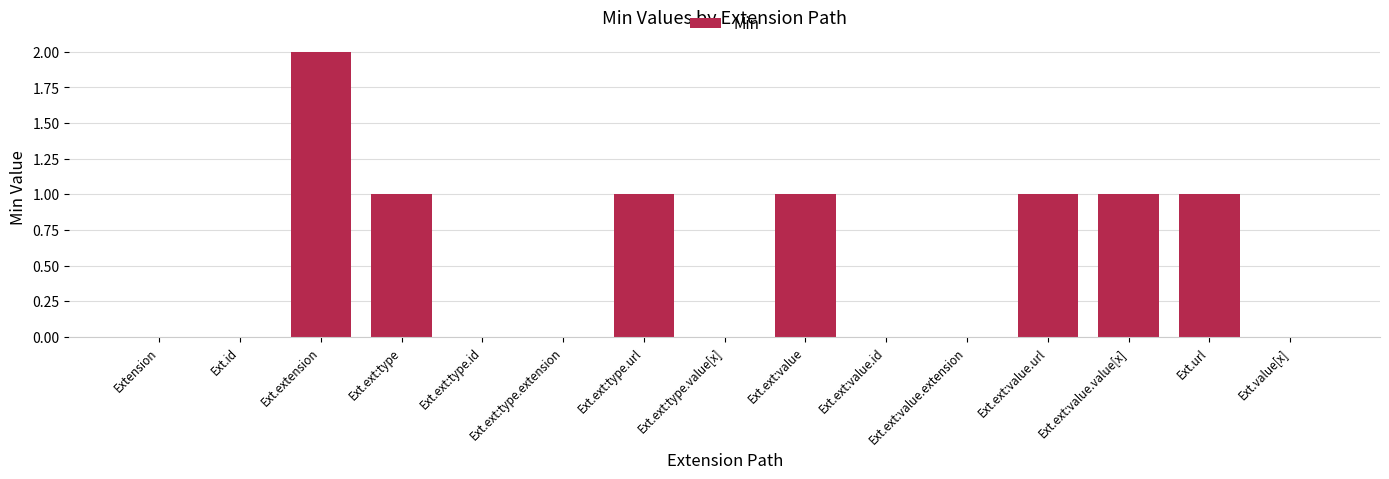

Count the number of categories in the chart.

15